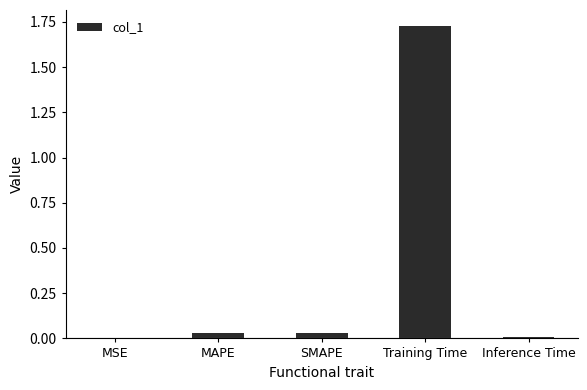

The chart shows a value of 0.0 at Inference Time. True or false?

True